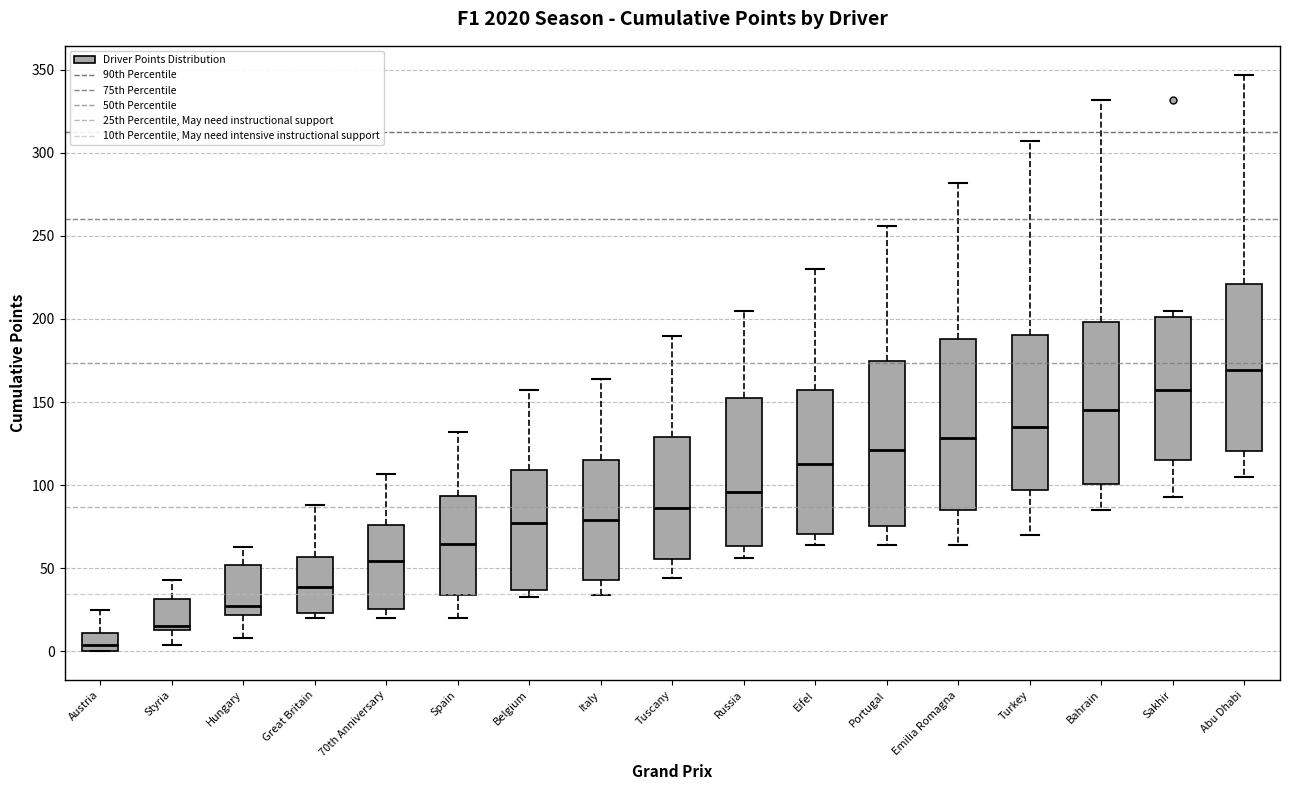

Where is the upper edge of the box for Italy on the y-axis? The values are not printed on the chart, so give them approximately, as read against the axis.

115